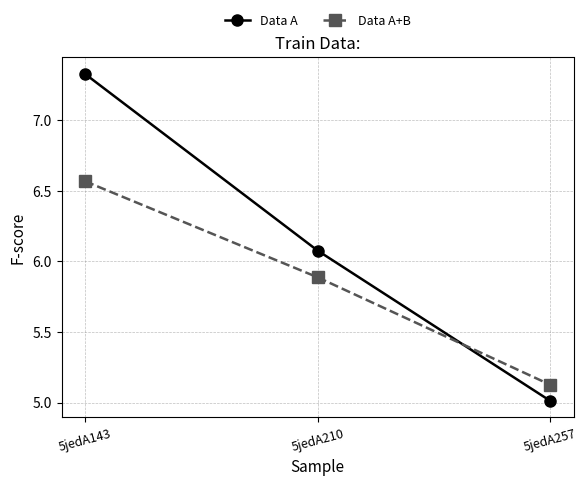

Rank the series at 5jedA210 from lowest to highest value.

Data A+B, Data A